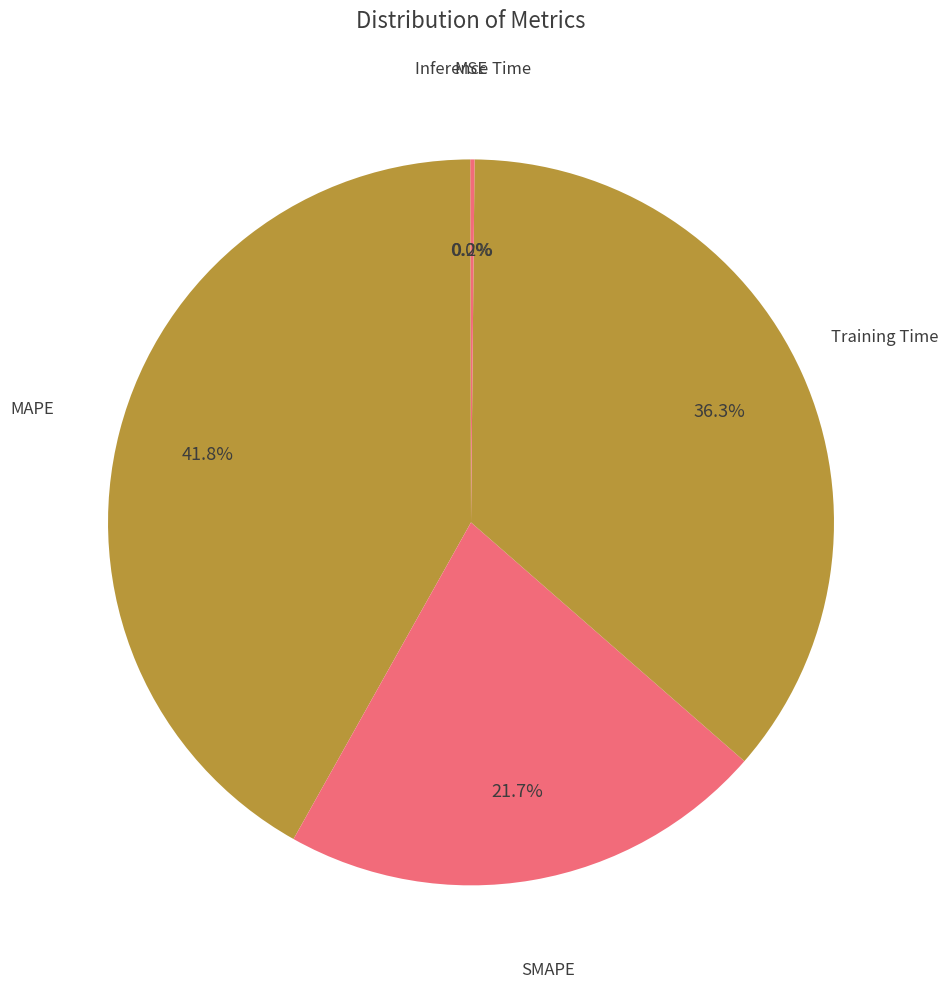

How many segments does this pie chart have?

5